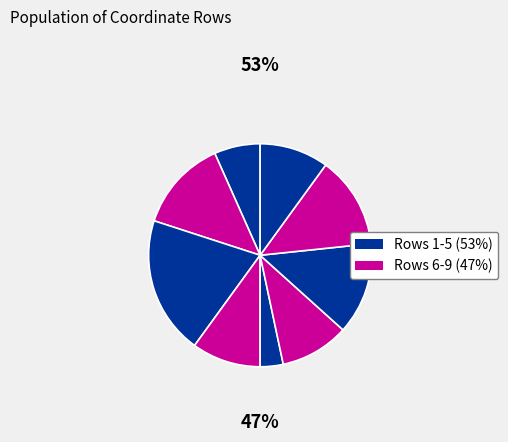

How many segments does this pie chart have?

9